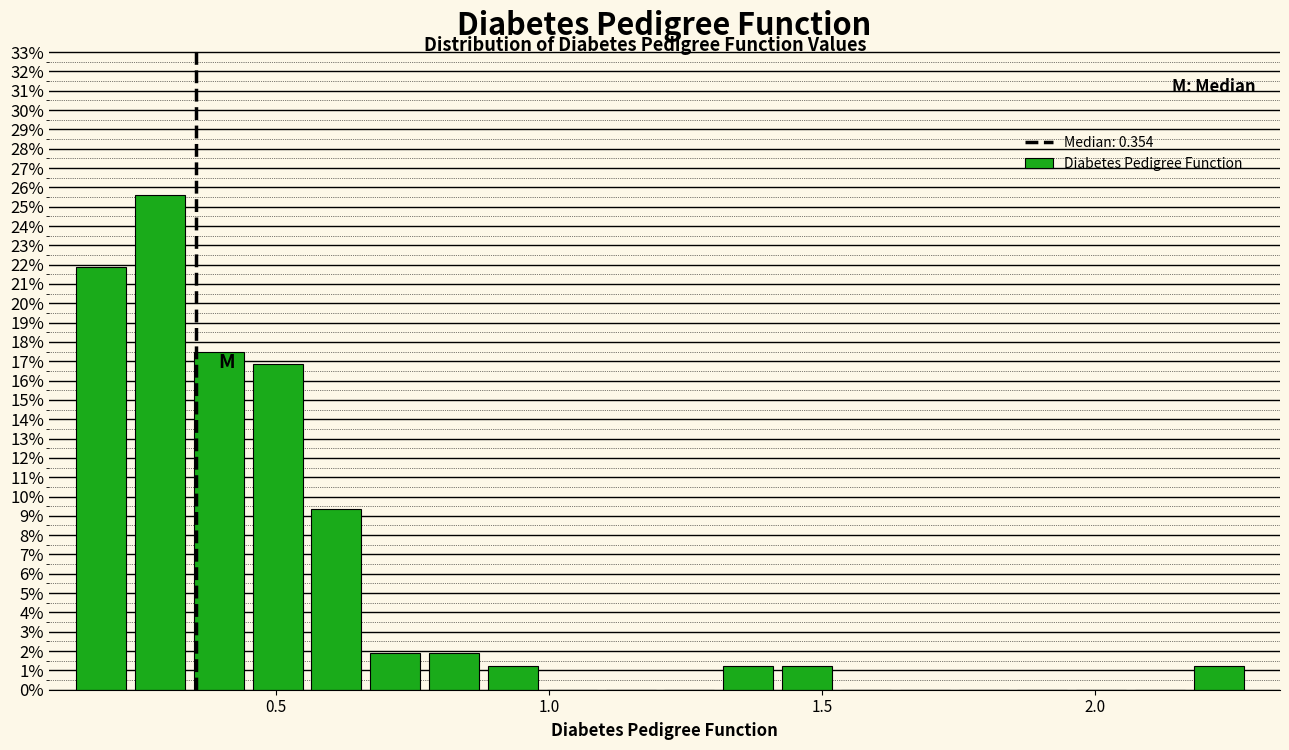

Read against the x-axis, roughly where is the centre of the tallest bar?

0.30